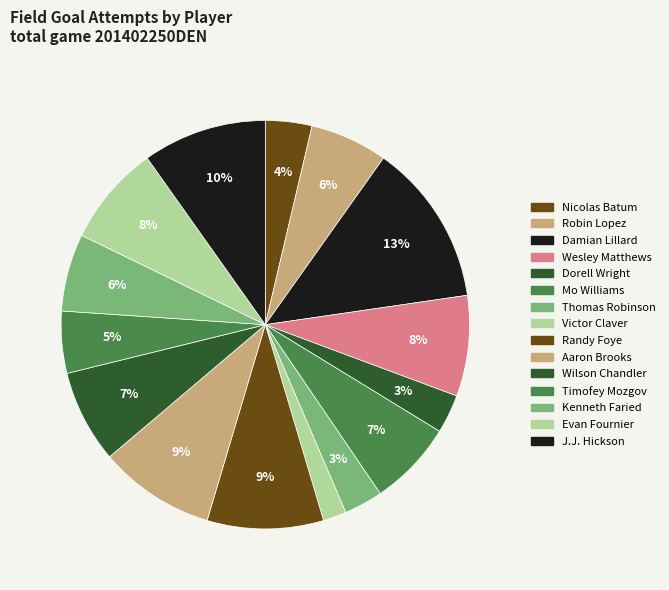

What is the smallest slice in the pie chart?

Victor Claver